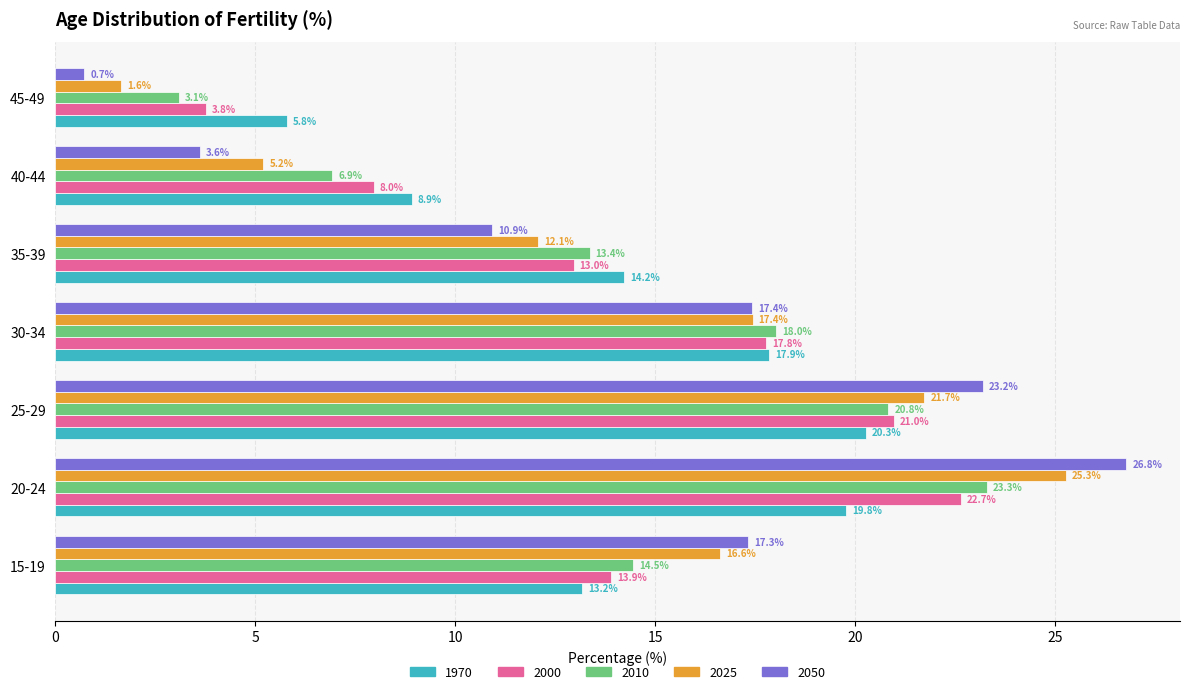

Which series changed the most between 20-24 and 35-39?

2050